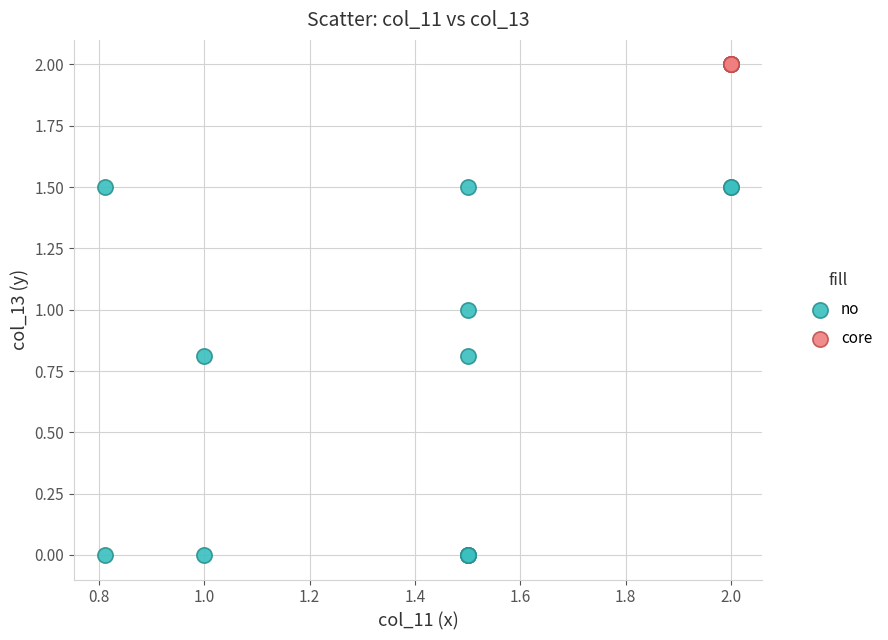

Which series reaches the maximum Y coordinate?

core